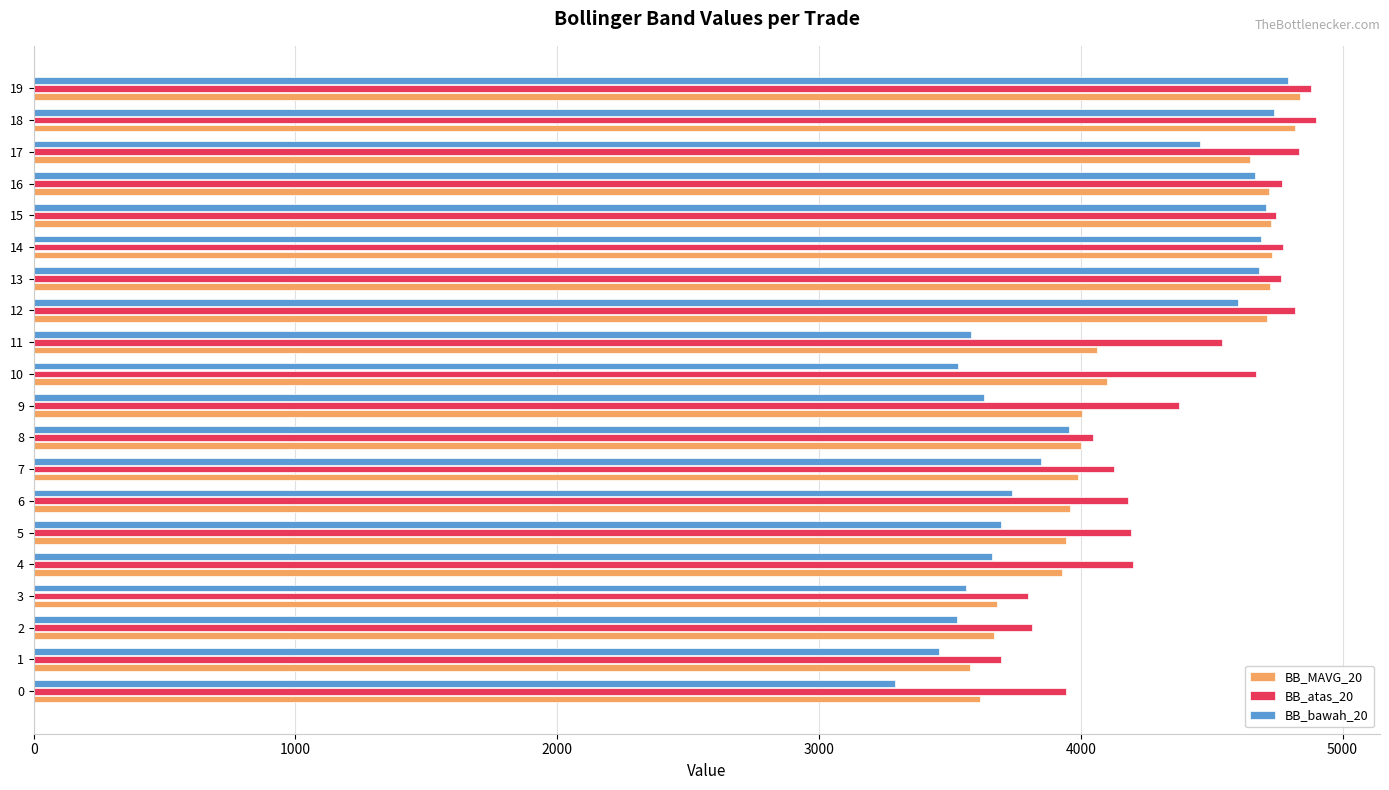

Is the value of BB_MAVG_20 at 2 greater than the value of BB_atas_20 at 19?

No